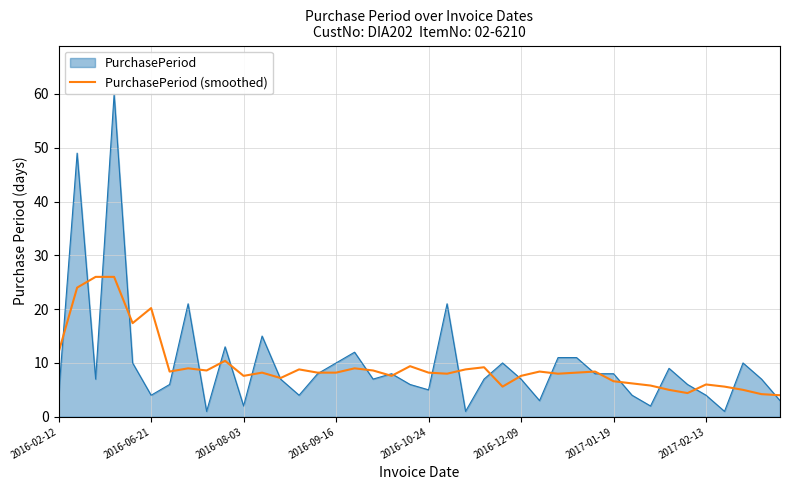

The value at 2016-02-12 is 12.0. True or false?

True